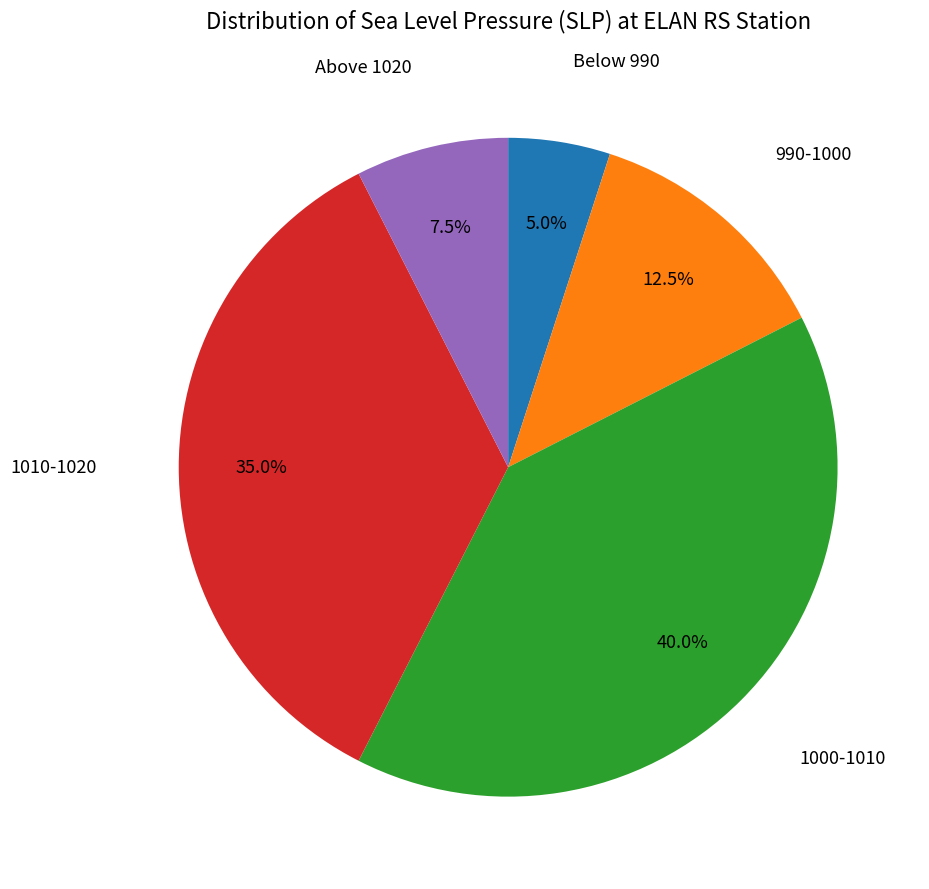

Count the number of slices in the pie.

5